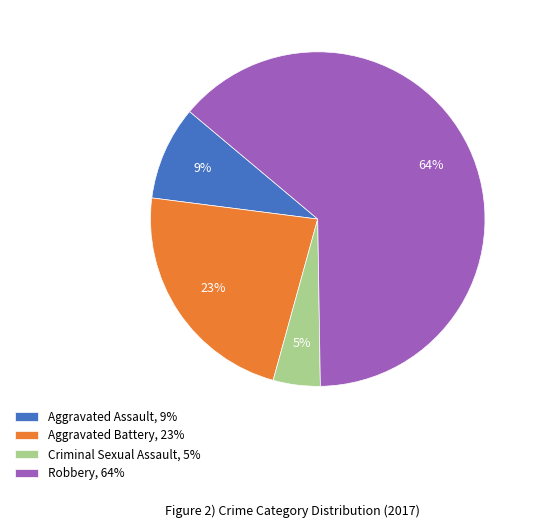

Combined, do Aggravated Assault, 9% and Criminal Sexual Assault, 5% account for over 50%?

No